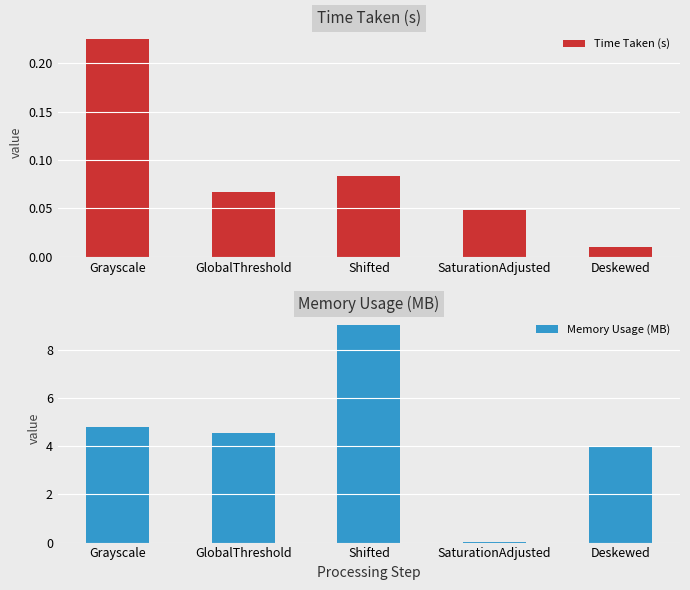

True or false: Time Taken (s) has a value of 0.1 at GlobalThreshold.

True